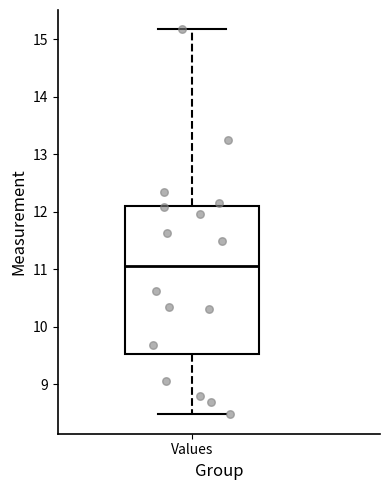

Read this box plot against the y-axis: the position of the median line, the range covered by the box, and the ends of both whiskers. The values are not printed on the chart, so give them approximately, as read against the axis.

median 11.1, box 9.5 to 12.1, whiskers 8.5 to 15.2